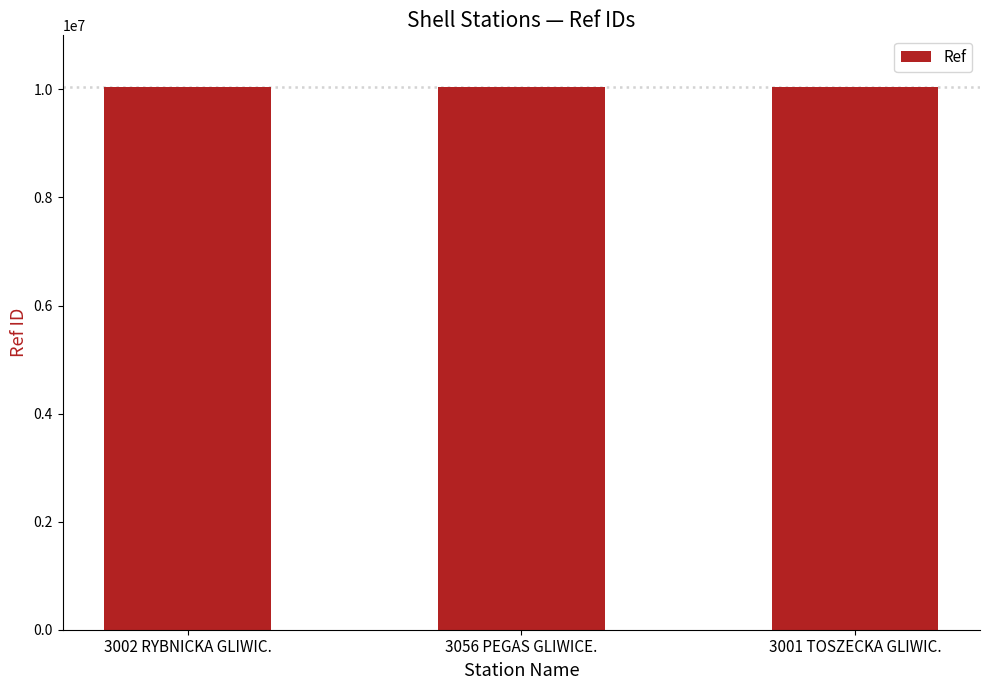

What is the value of the 3rd bar from the left?

10034792